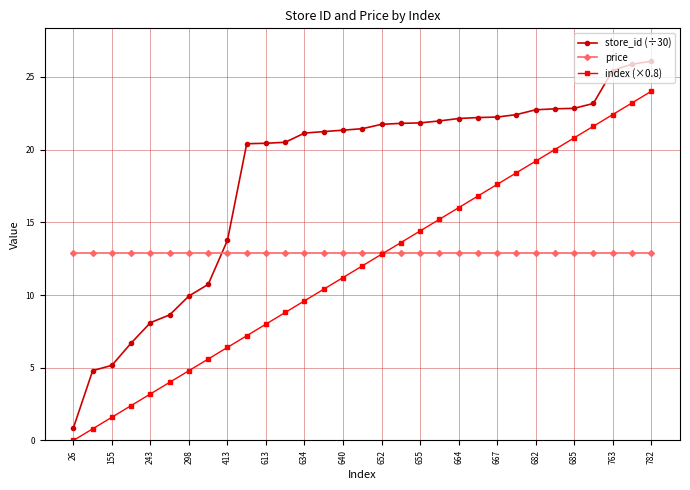

True or false: store_id (÷30) and index (×0.8) intersect in this chart.

False